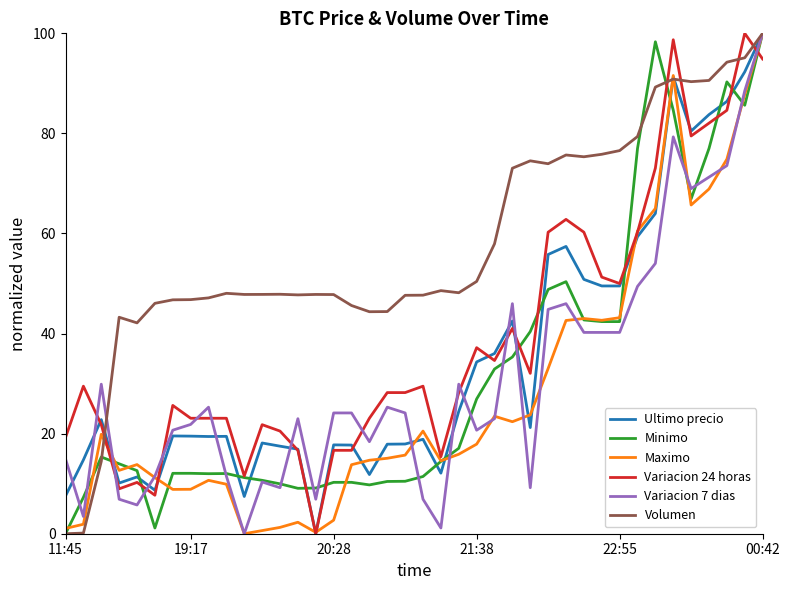

What is the maximum value for Ultimo precio?

100.0